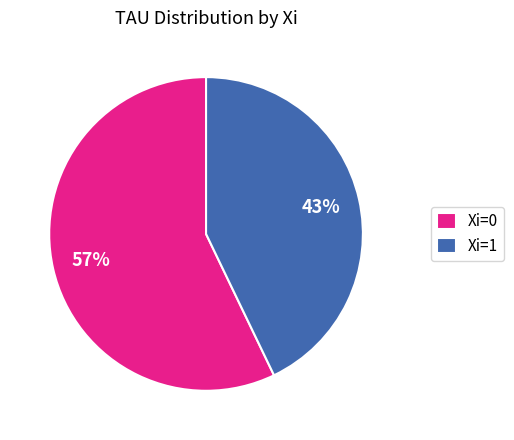

How many slices are in this pie chart?

2